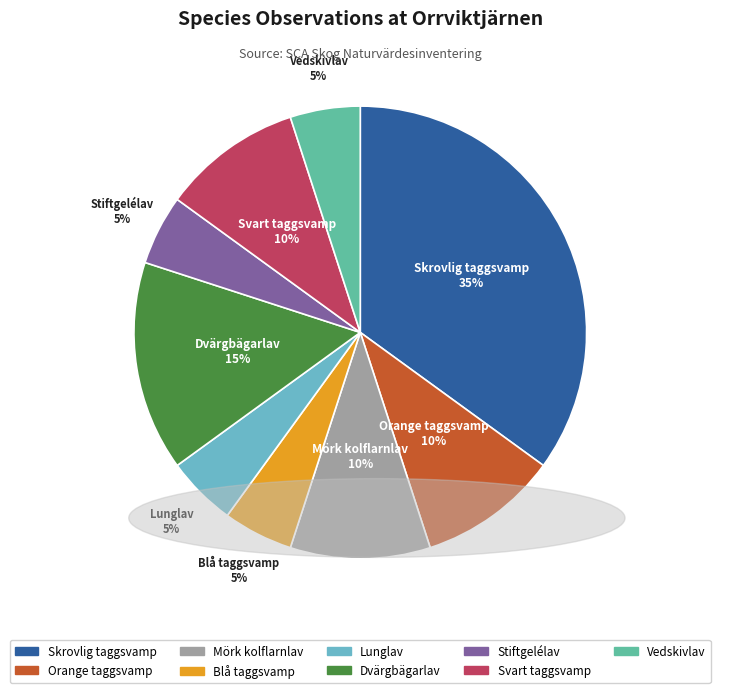

Count the number of slices in the pie.

9